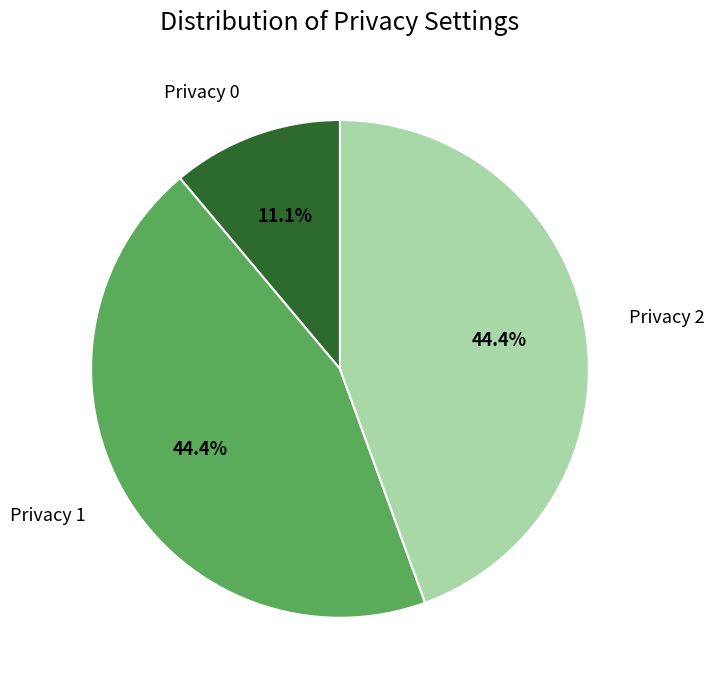

Is there a majority slice in this chart?

No